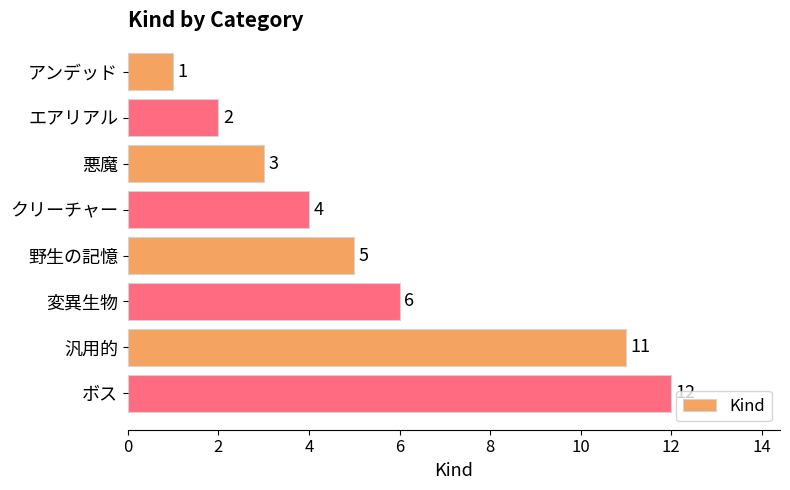

Where is the data nearest to the value 6?

変異生物